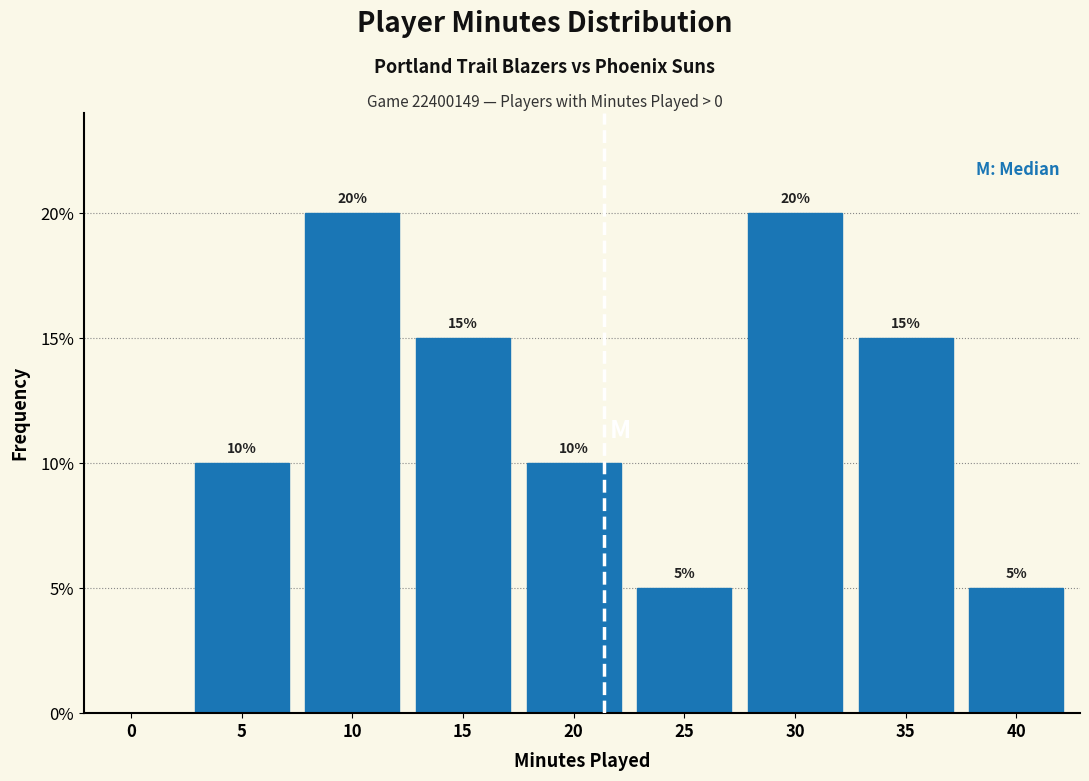

Reading left to right, what are all the values shown in this chart?

0=0	5=10	10=20	15=15	20=10	25=5	30=20	35=15	40=5